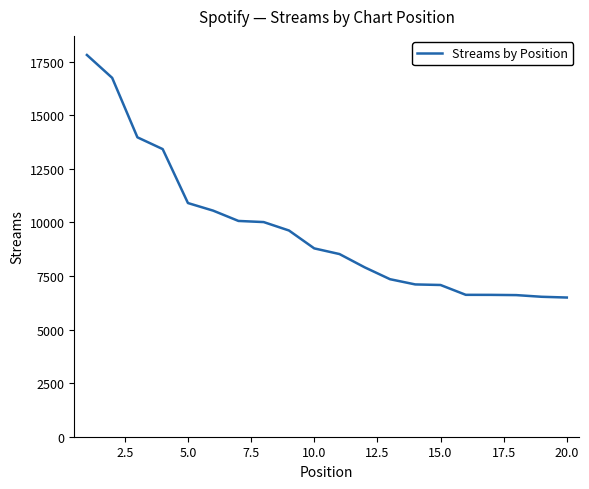

What is the difference between the maximum and minimum values?

11316